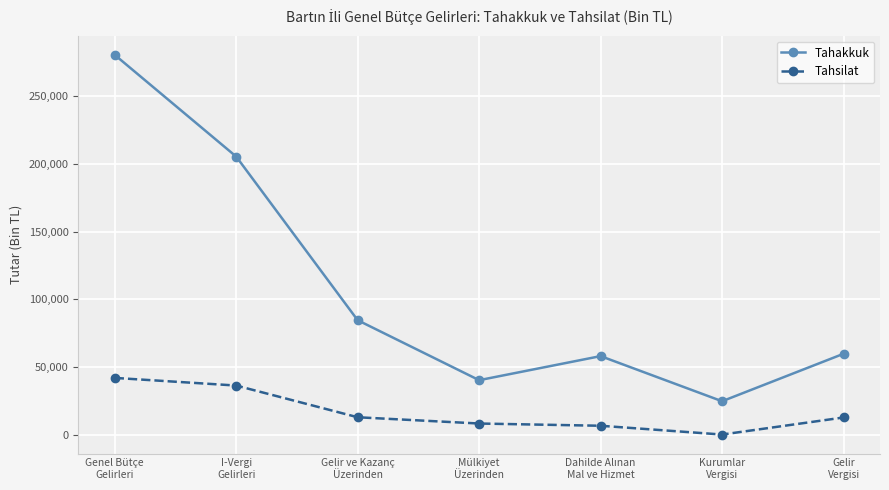

At which category is the sum across all series the highest?

Genel Bütçe
Gelirleri